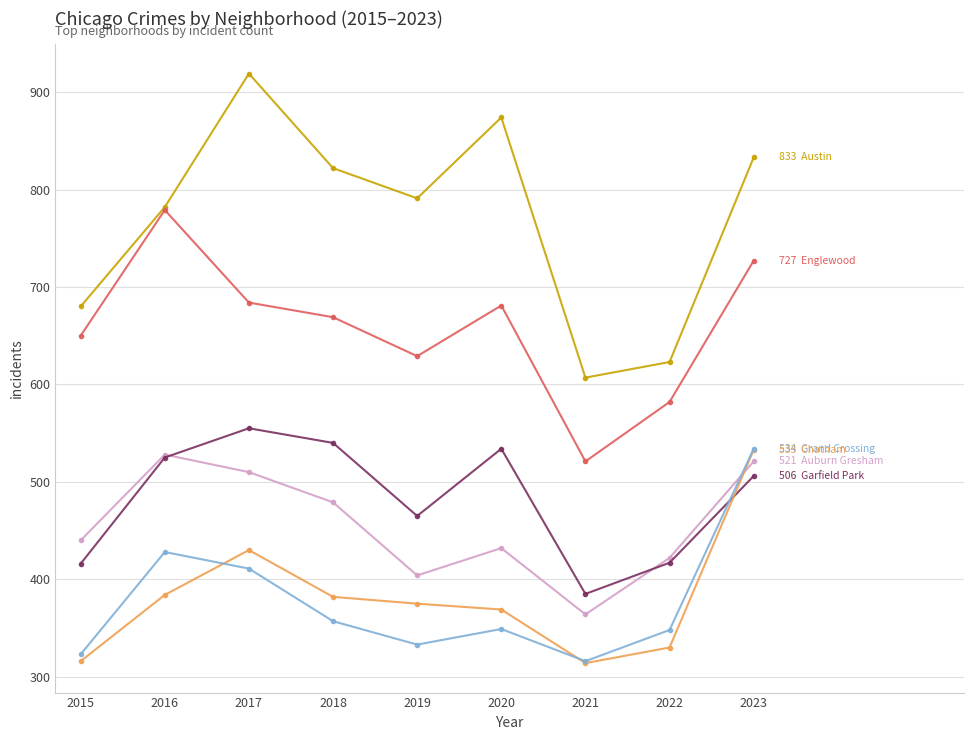

At which category is the sum across all series the highest?

2023